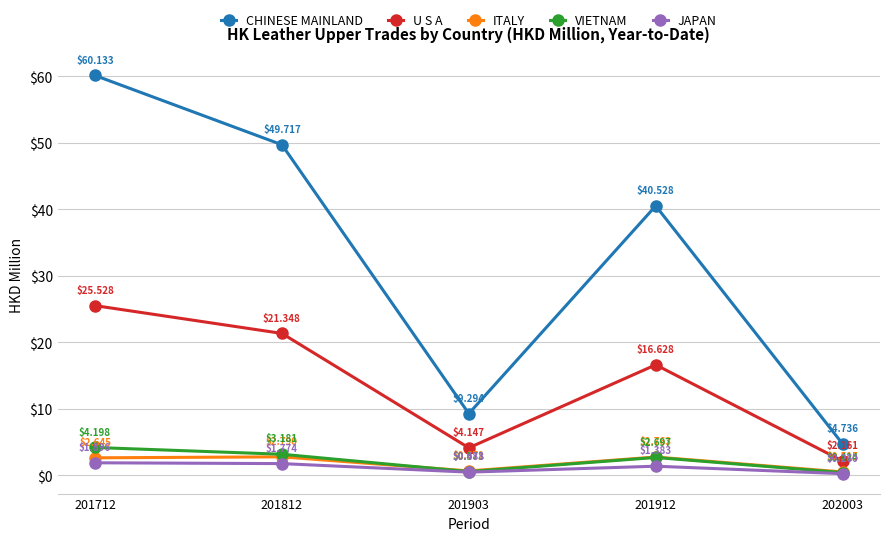

What is the maximum value shown in the chart?

60.1